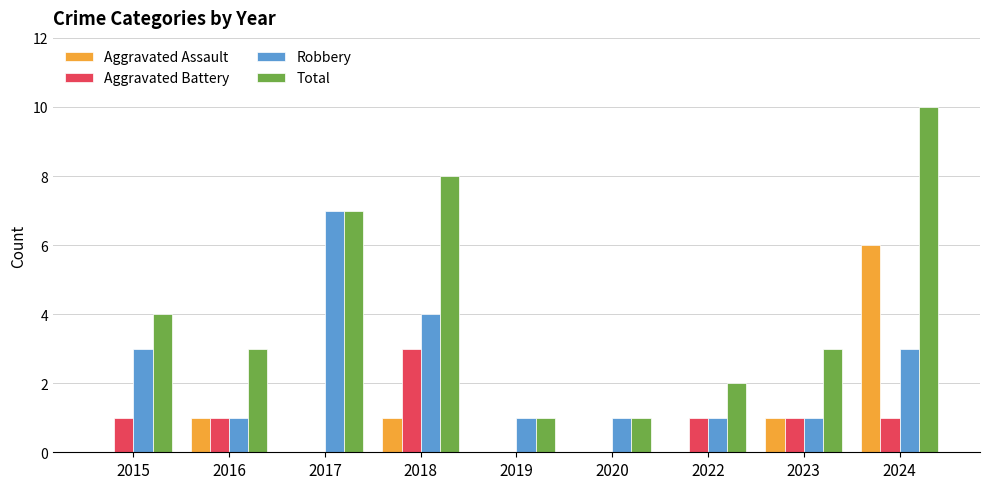

Which category has the highest value across all series?

2024